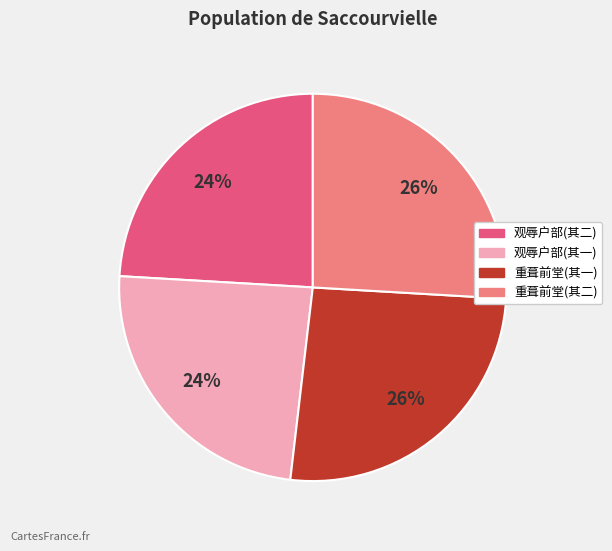

To the nearest percent, what is the difference between the largest and smallest slice percentages?

2%